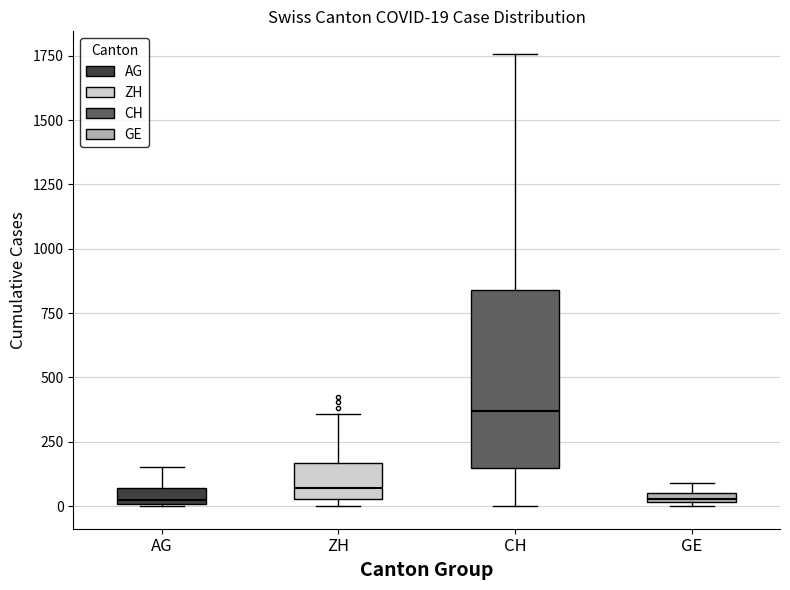

Comparing the boxes themselves (not the whiskers), which one is the tallest?

CH